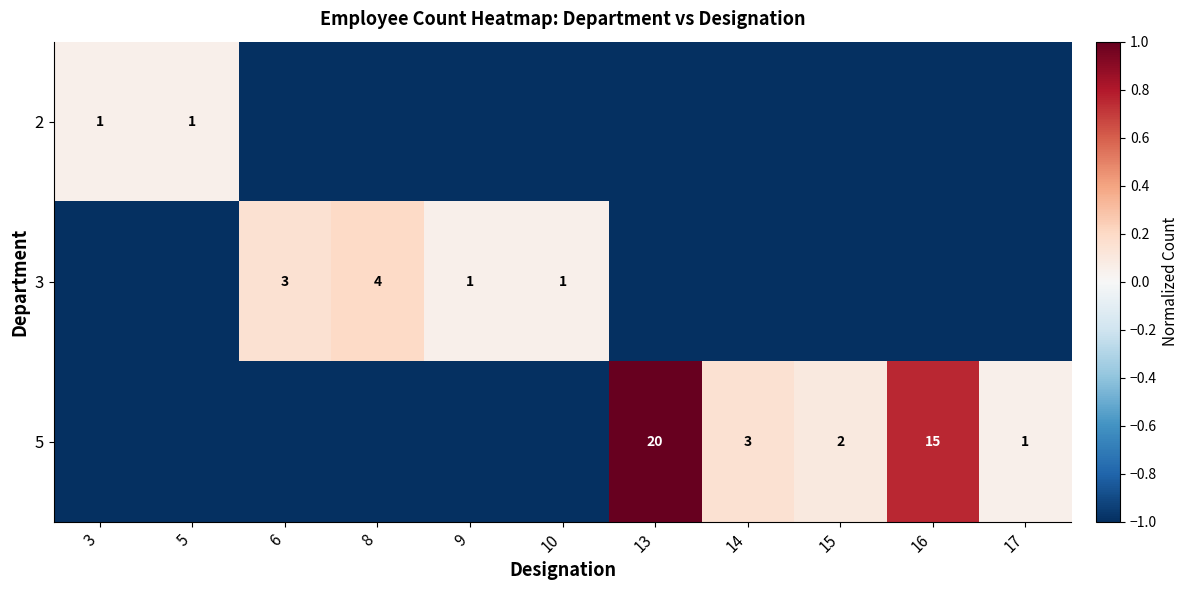

The value of 2 at 5 is 1. True or false?

True